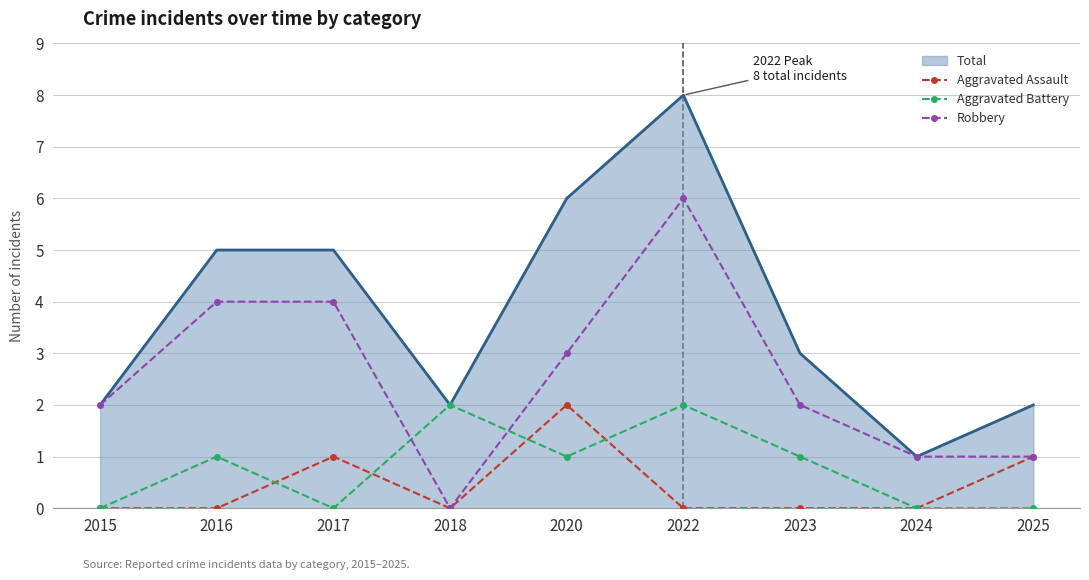

What is the total value across all series at 2022?

16